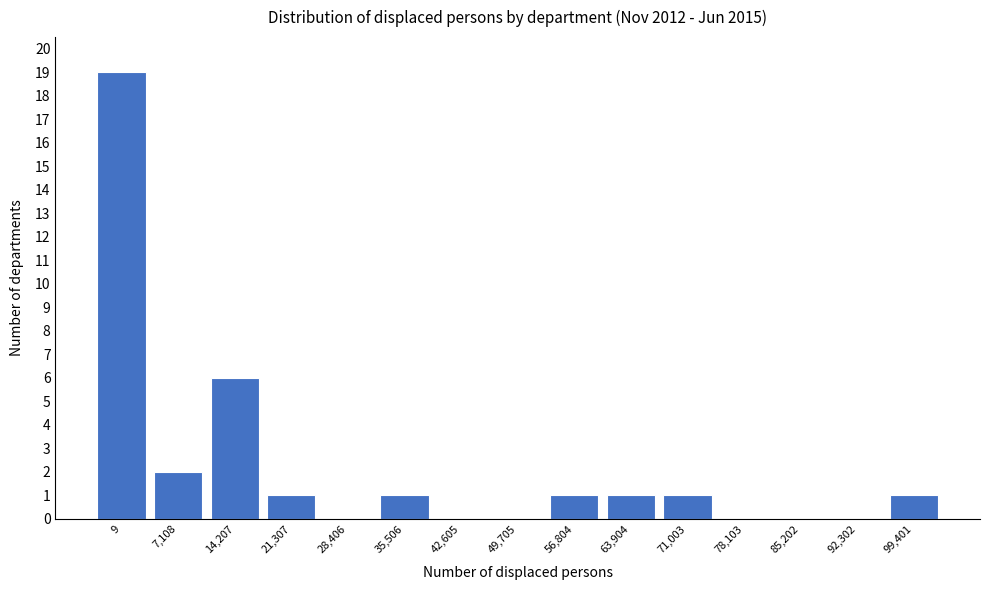

Reading left to right, transcribe all the data shown in this chart.

9=19	7,108=2	14,207=6	21,307=1	28,406=0	35,506=1	42,605=0	49,705=0	56,804=1	63,904=1	71,003=1	78,103=0	85,202=0	92,302=0	99,401=1